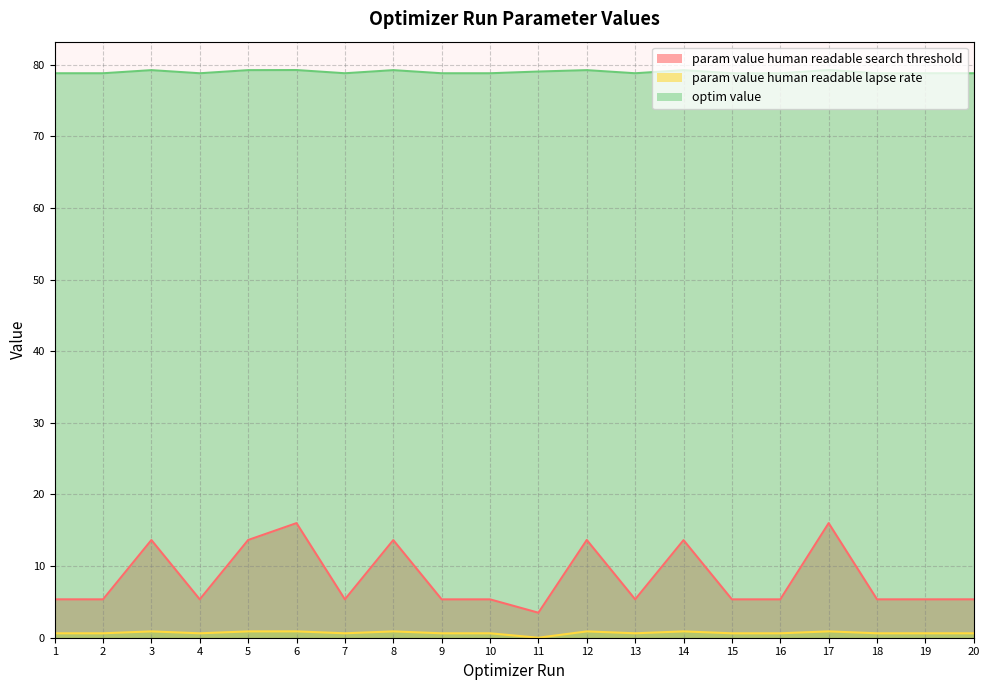

List the series in order of their peak value, highest first.

optim value, param value human readable search threshold, param value human readable lapse rate